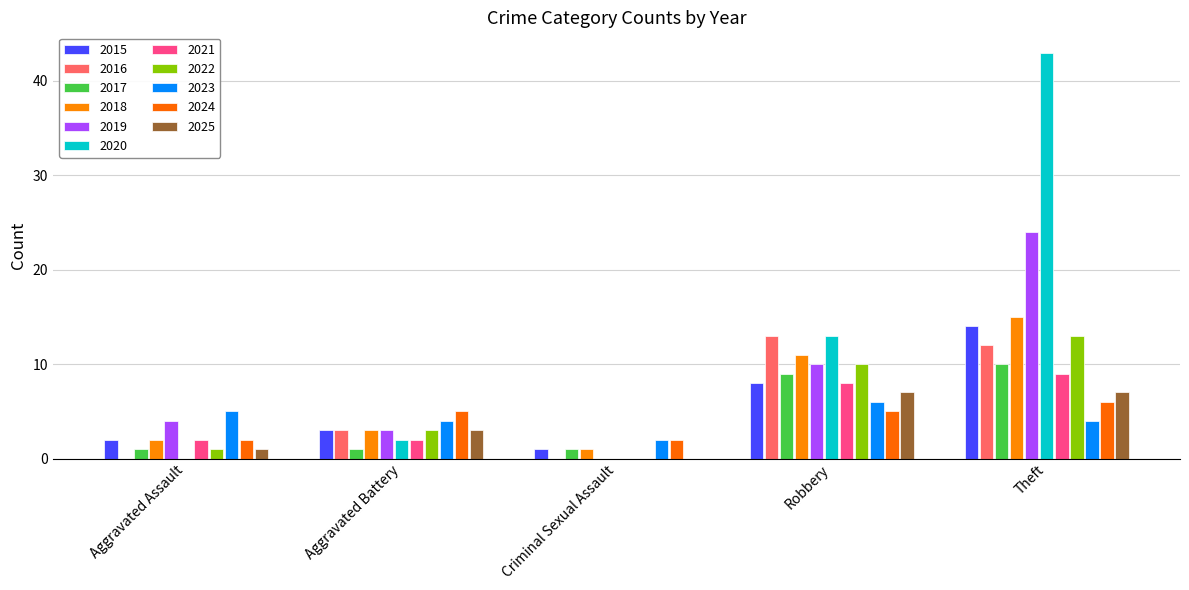

What position from the left is Robbery?

4